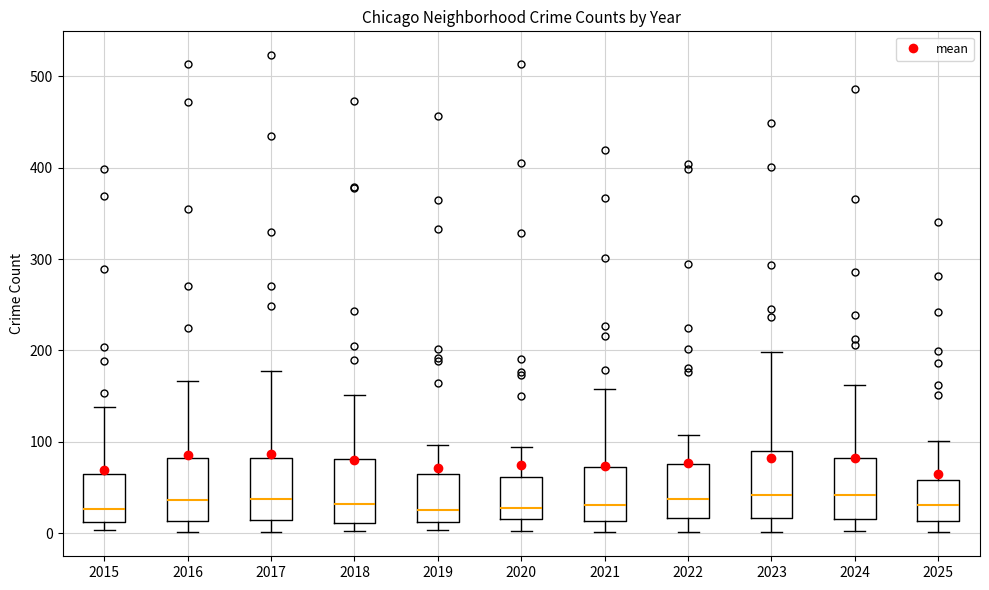

Where is the lower edge of the box at x = 2021 on the y-axis? The values are not printed on the chart, so give them approximately, as read against the axis.

10